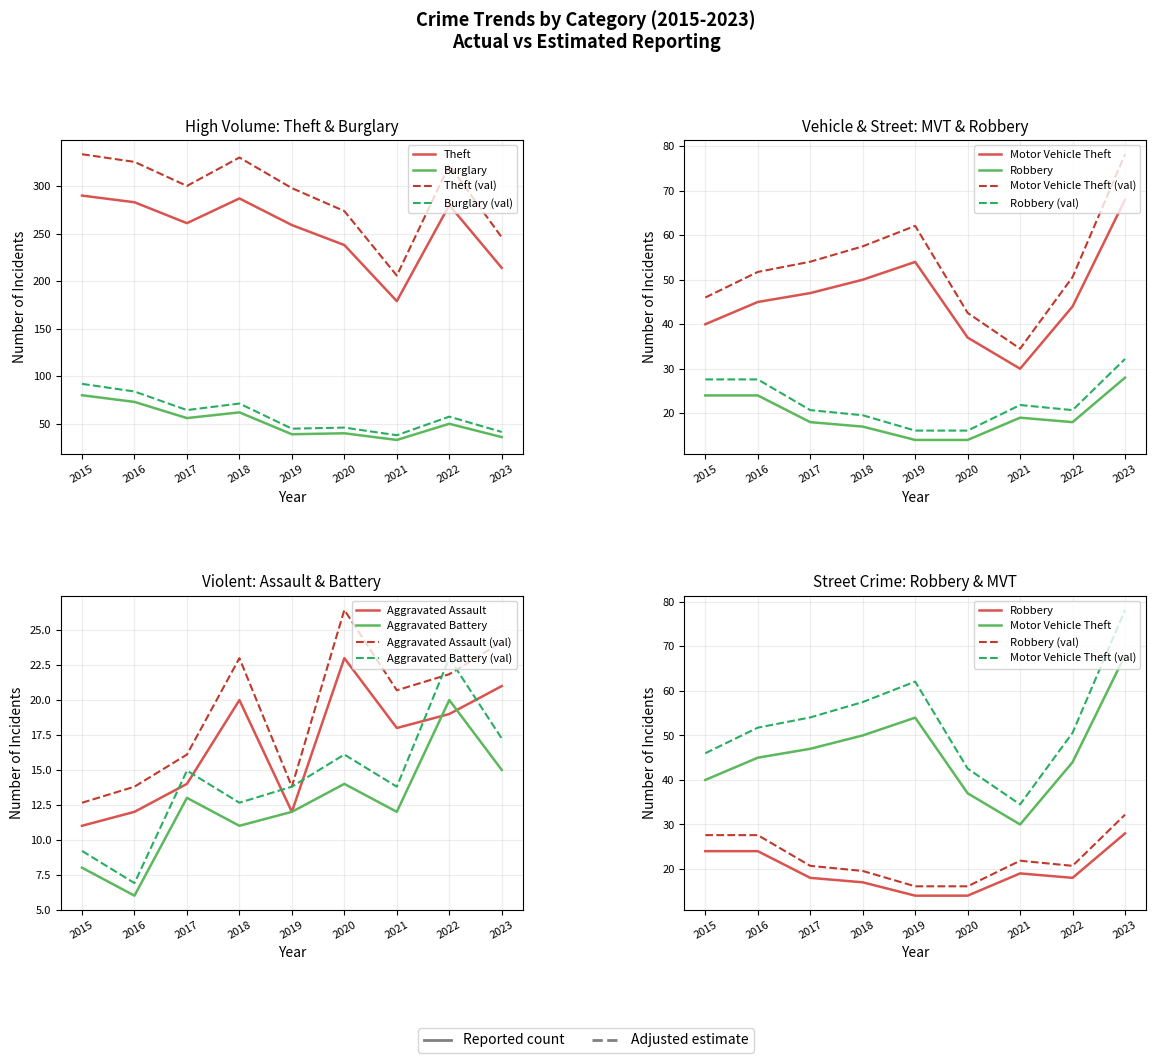

Read the Theft value at 2019.

259.0